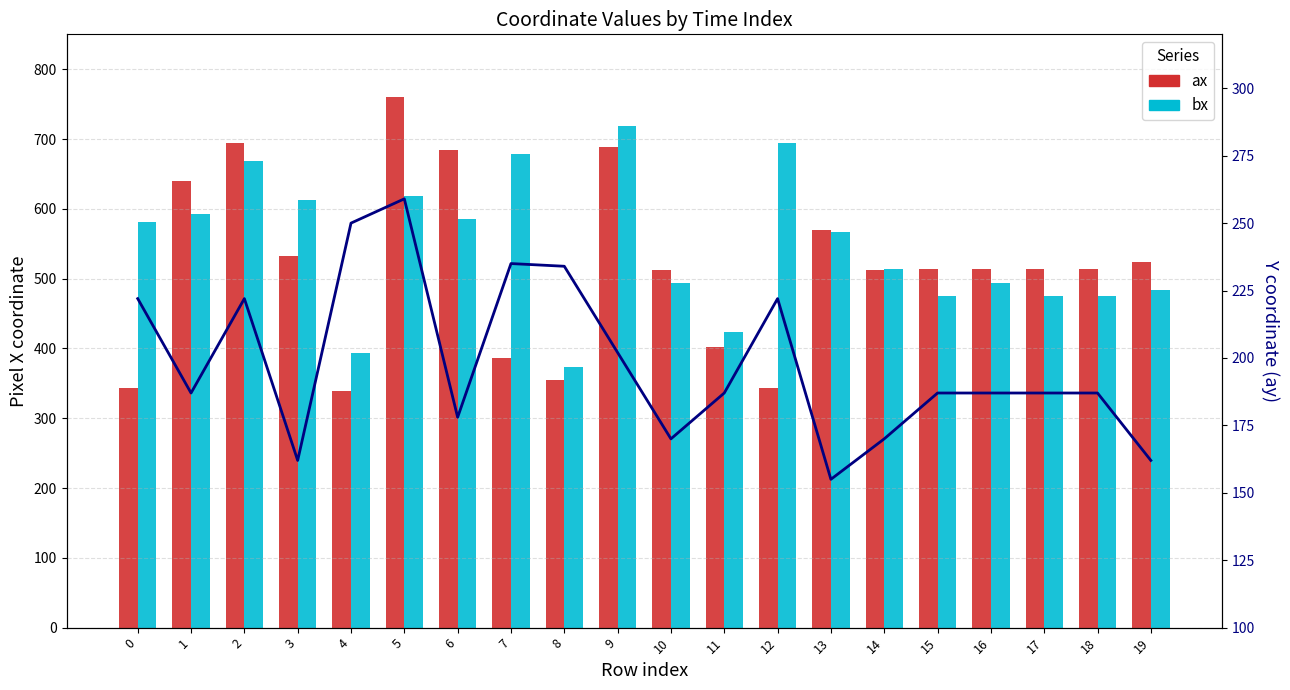

At 15, list the series in order from largest to smallest.

ax, bx, ay (overlay)